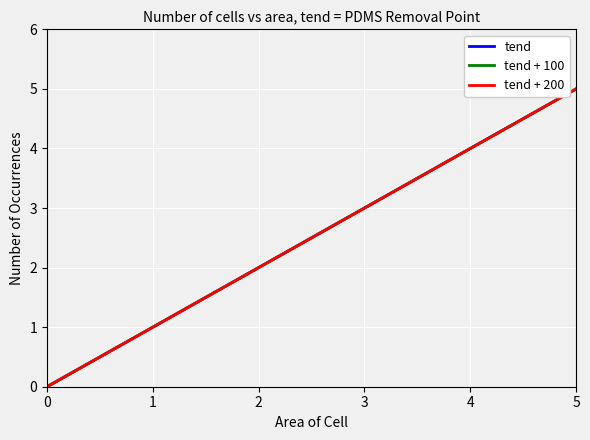

Does the chart have visible grid lines?

Yes